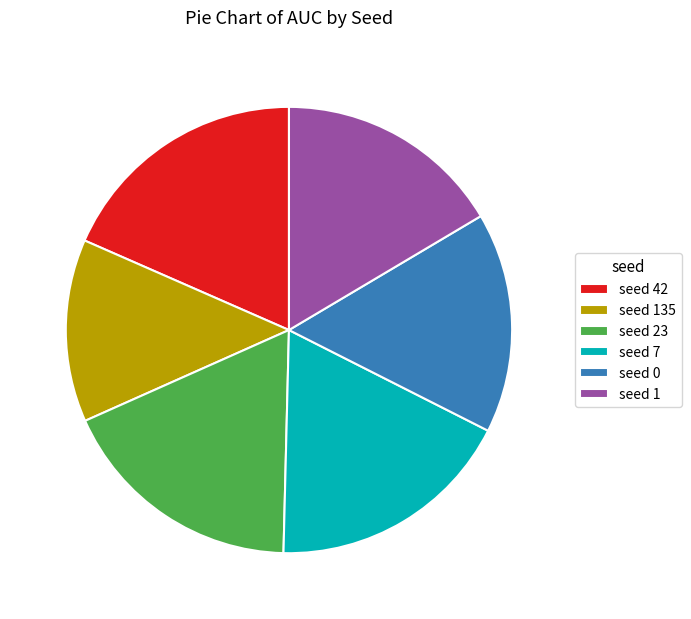

Is there any slice that represents more than half of the pie?

No